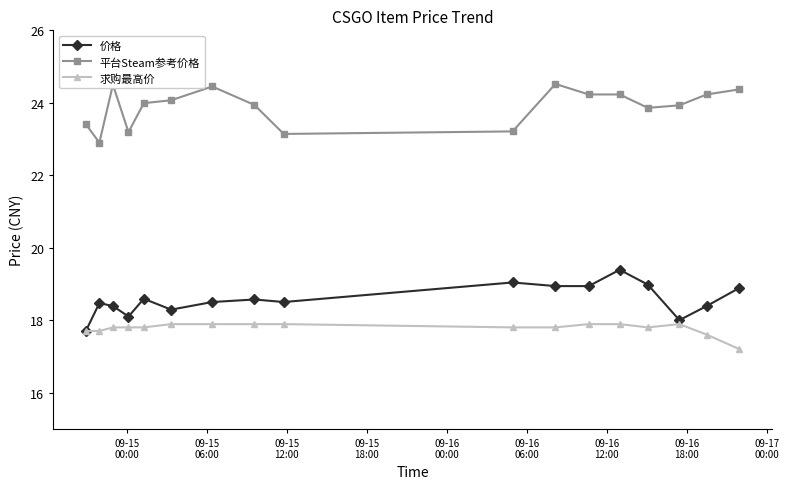

What is the average value of the 价格 series?

18.6